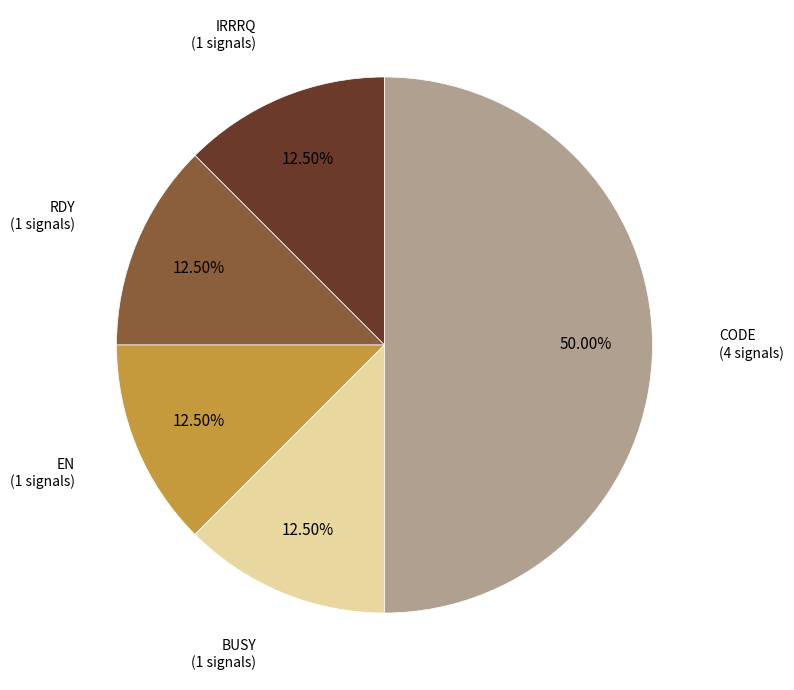

Approximately how many times larger is the value at CODE compared to EN?

4.0